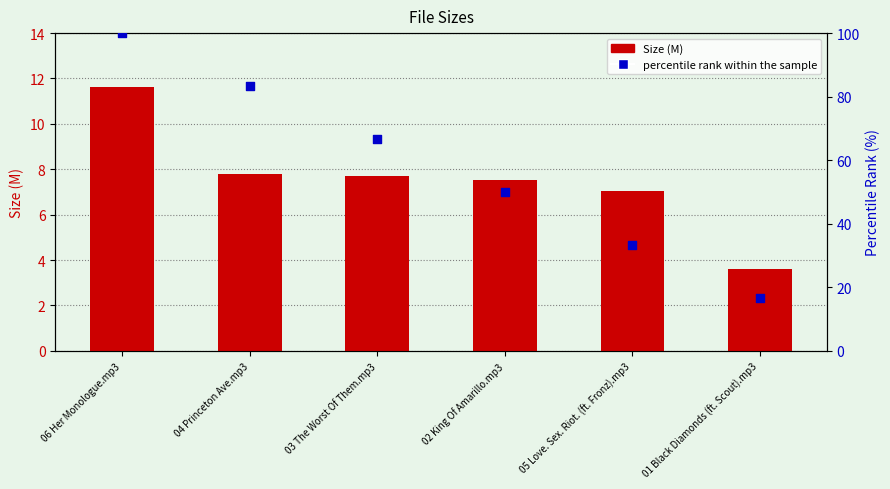

At how many categories does at least one series exceed 11?

6